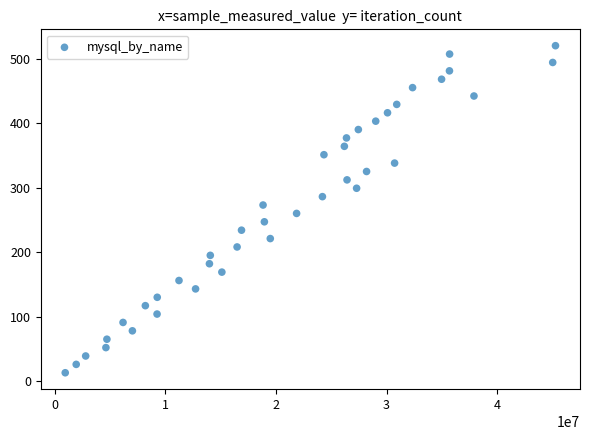

What is the range of Y values (max minus min)?

507